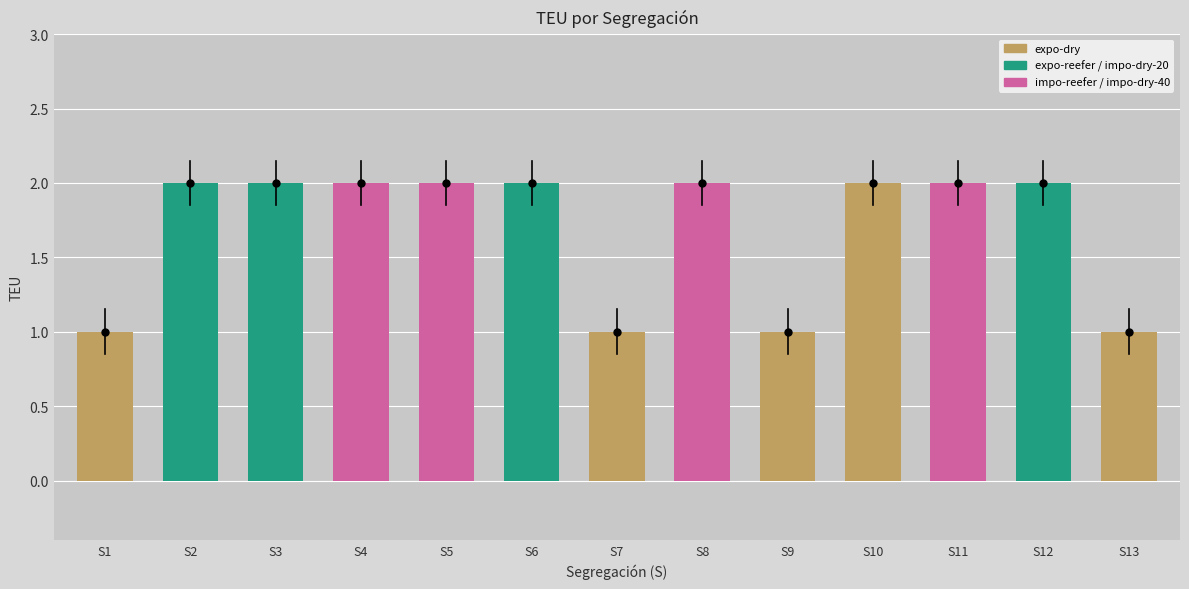

What is the value of the 4th bar from the left?

2